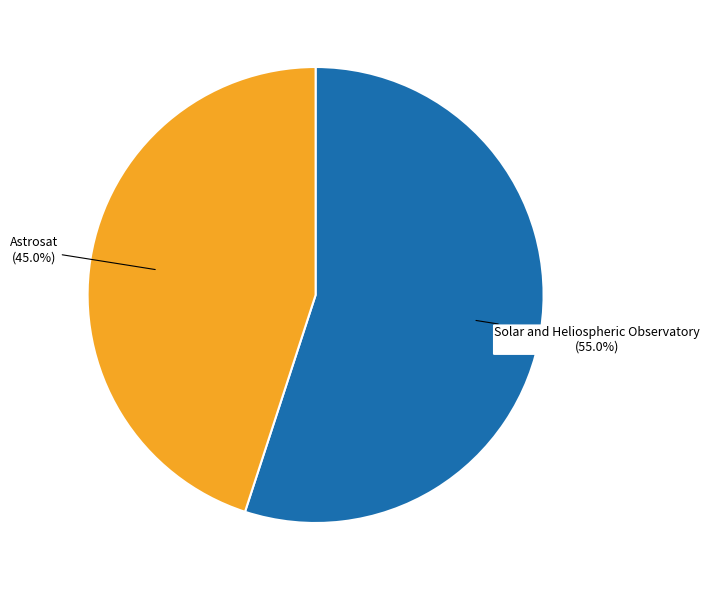

To the nearest percent, what is the combined percentage of Astrosat and Solar and Heliospheric Observatory?

100%